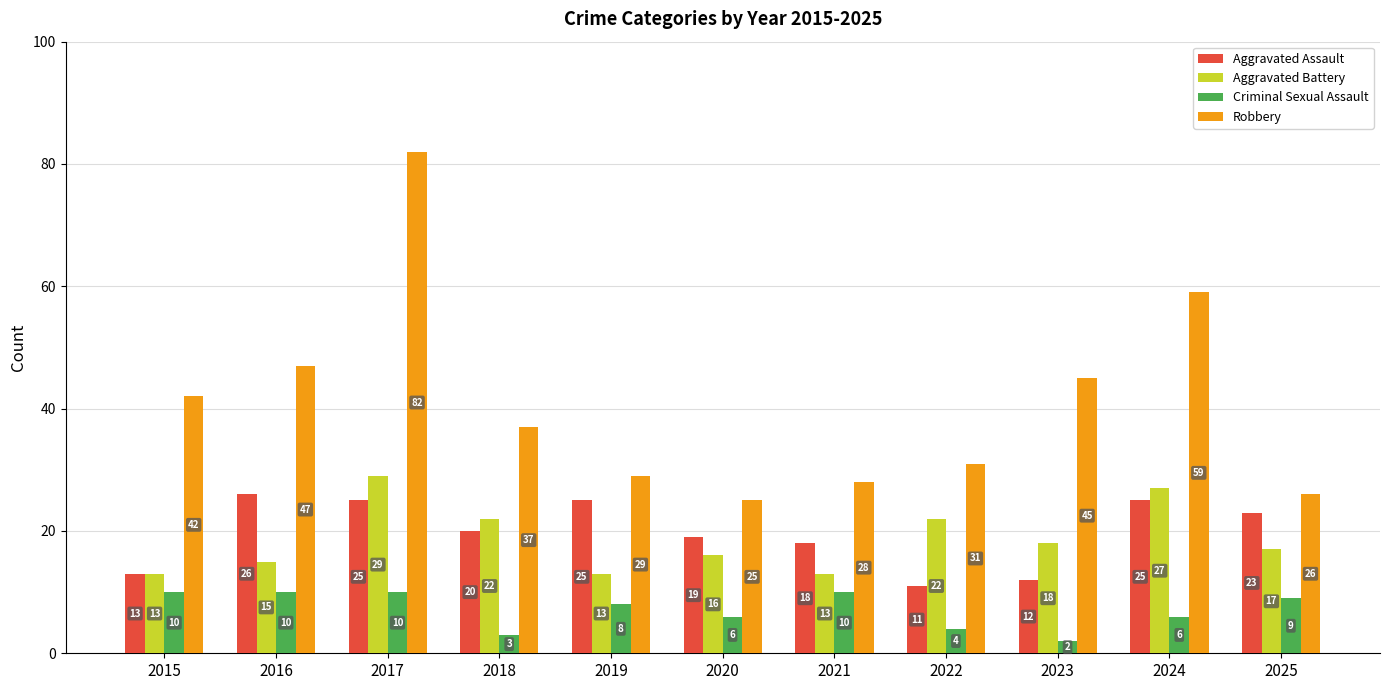

Which category has the highest value across all series?

2017